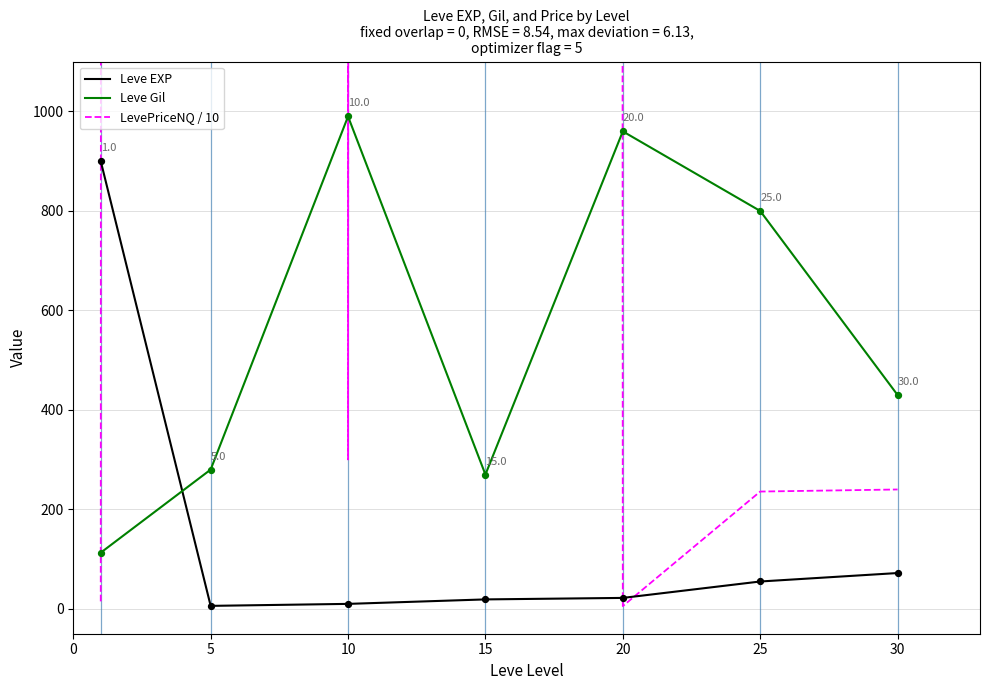

Which series reaches the minimum Y coordinate?

LevePriceNQ / 10